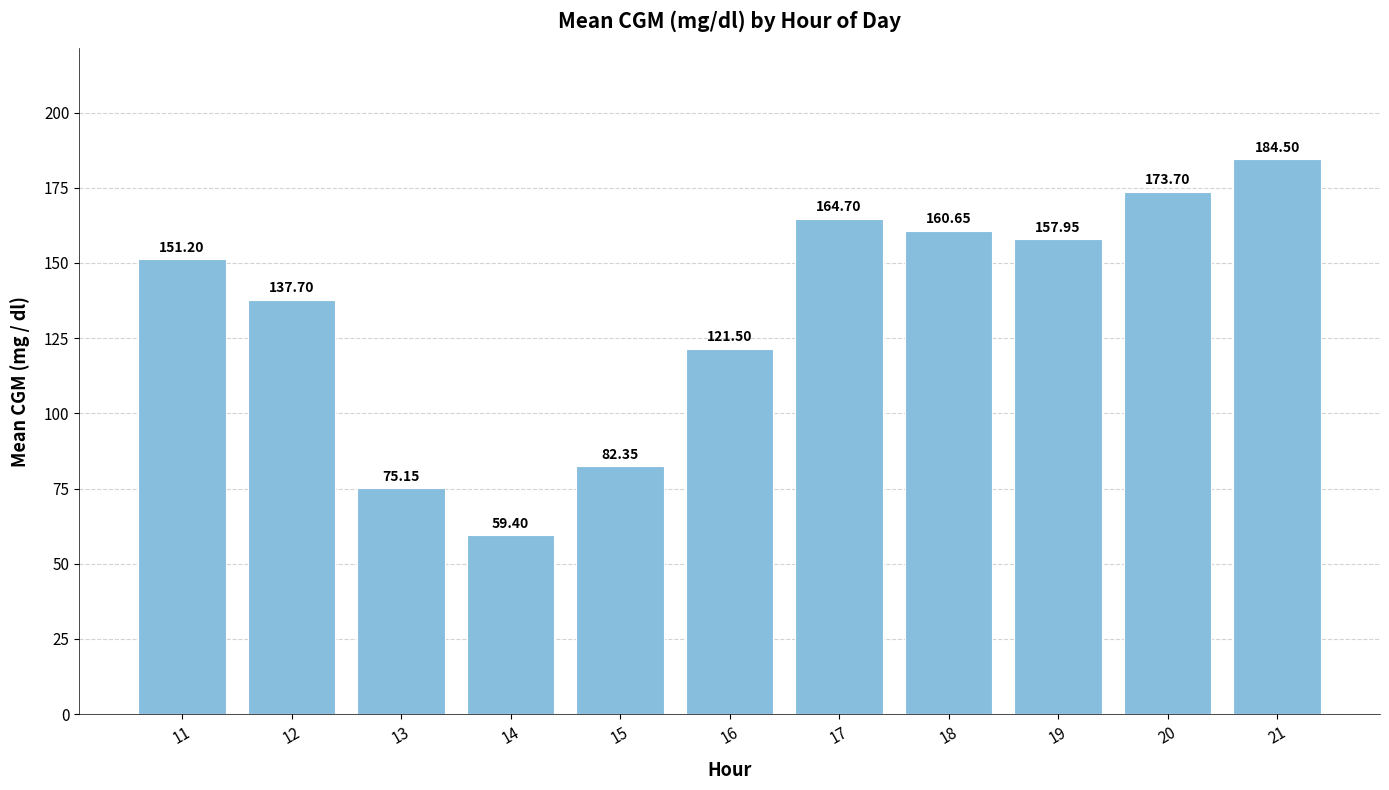

The value at 17 is 164.7. True or false?

True